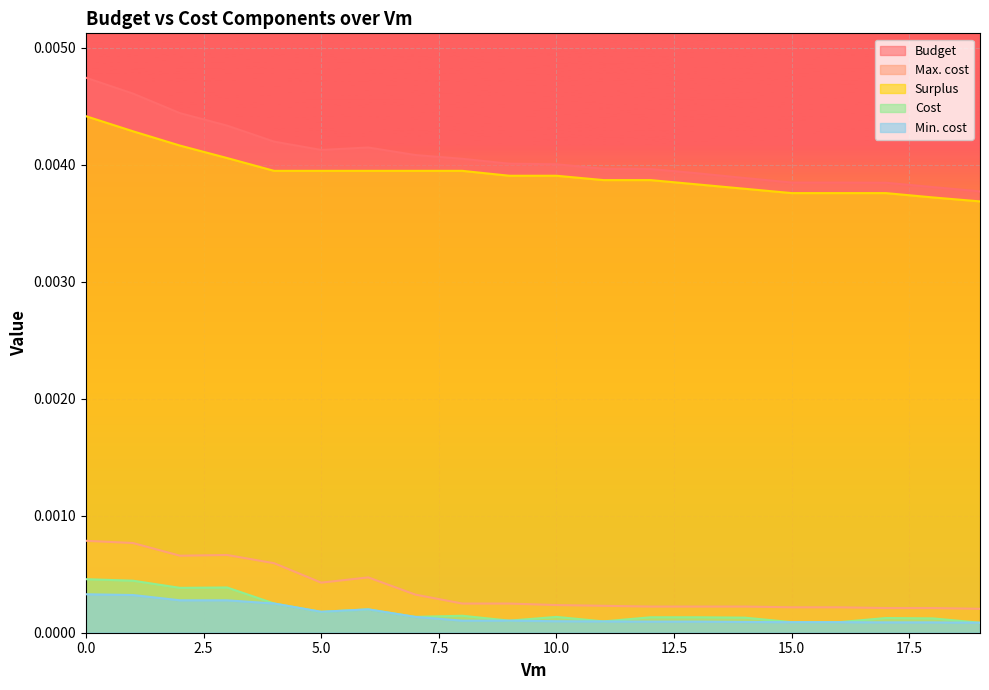

Which series has the widest spread of values?

Budget